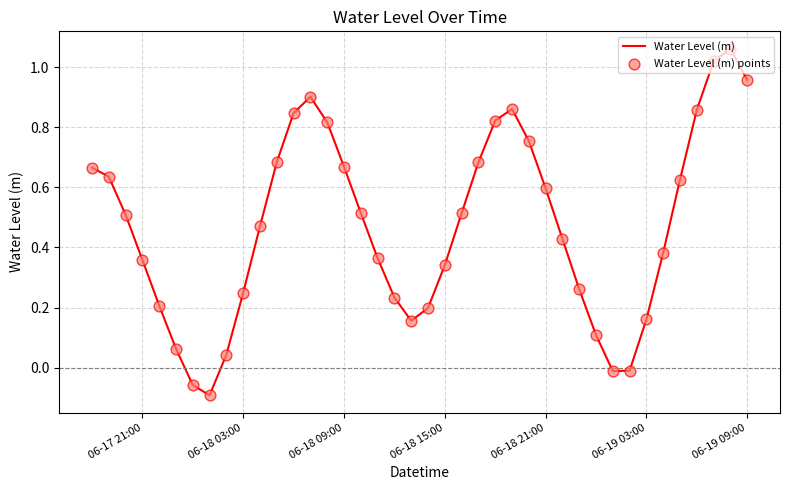

What is the difference between the maximum and minimum values?

1.2